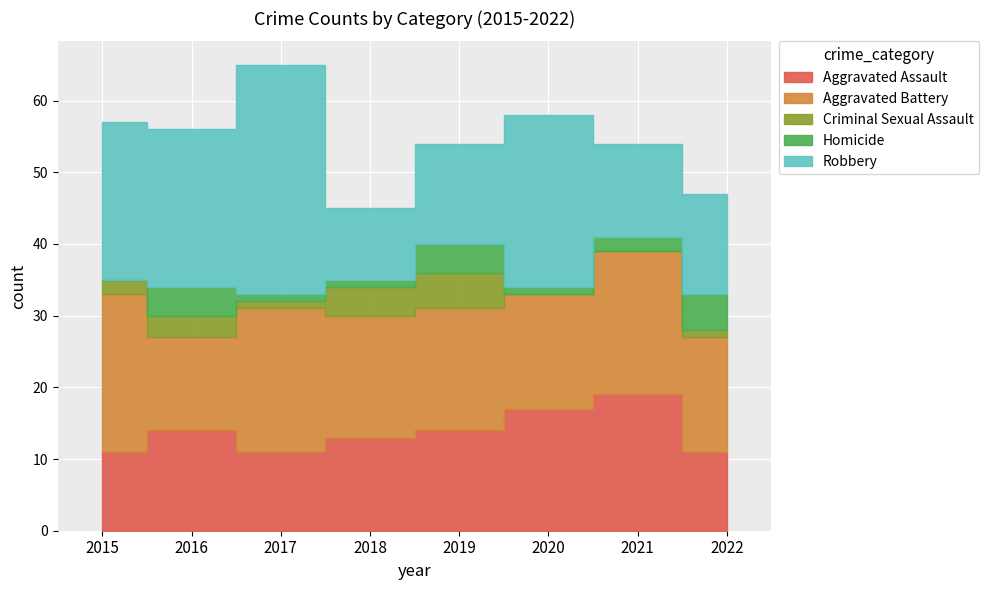

Which series has the widest spread of values?

Robbery